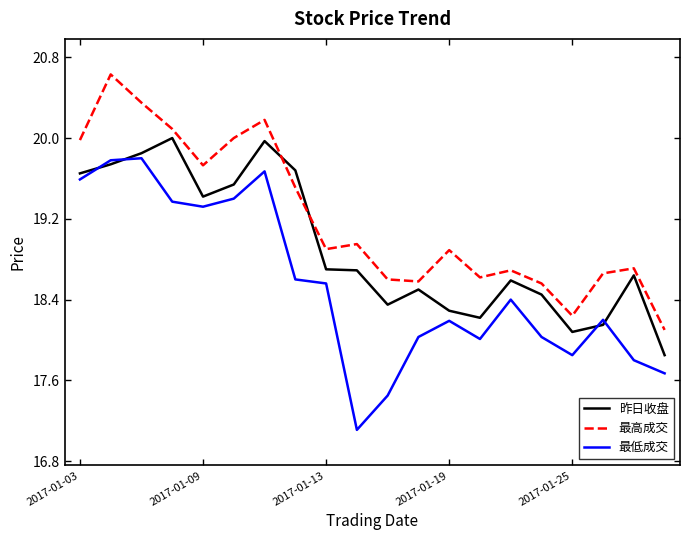

What are all the series names shown in the legend?

昨日收盘, 最高成交, 最低成交